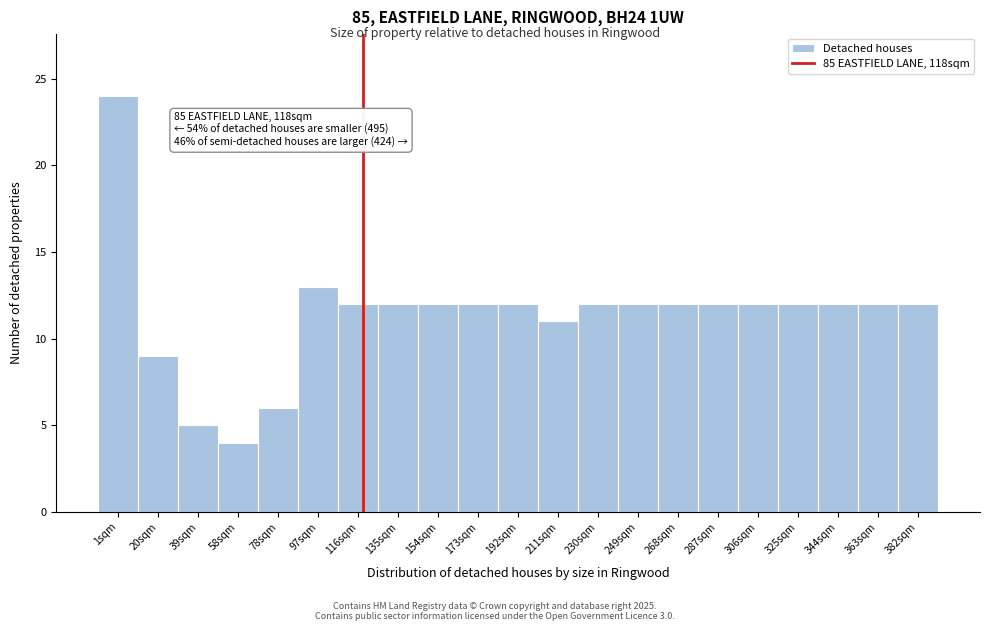

Which range on the x-axis has the tallest bar?

-8 to 10